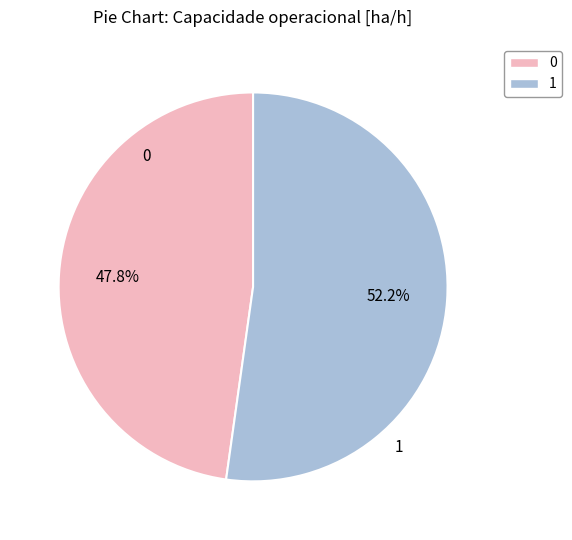

True or false: 1 accounts for 43% of the total.

False